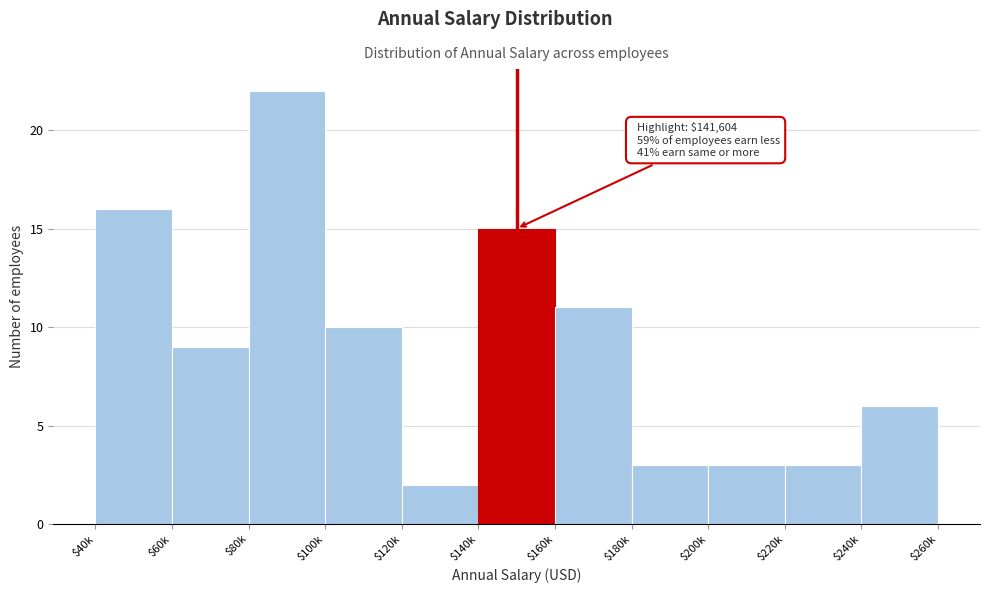

Reading left to right, extract all data points from this chart.

16	9	22	10	2	15	11	3	3	3	6